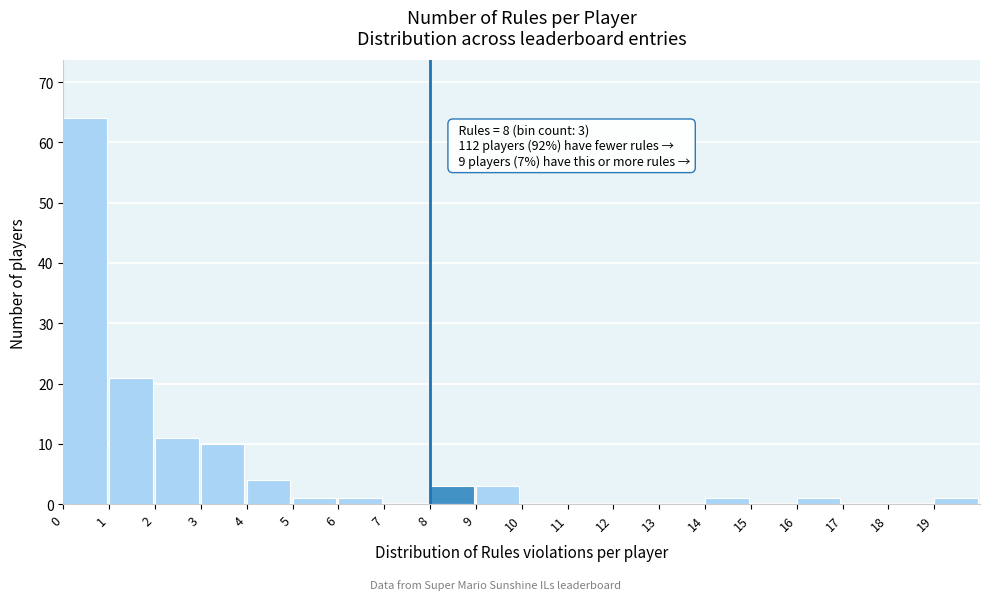

Which range on the x-axis has the tallest bar?

0 to 1